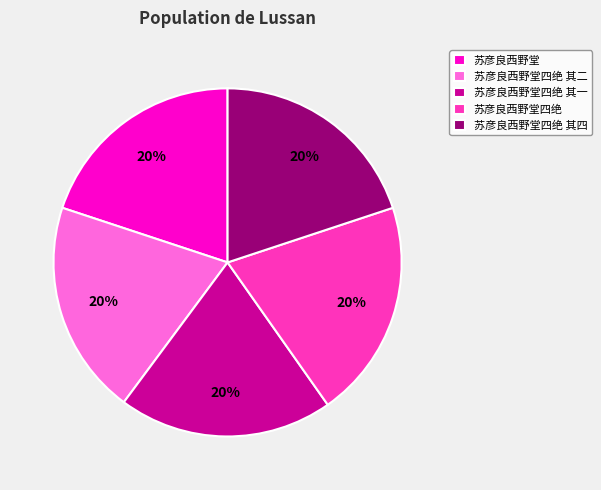

The 苏彦良西野堂四绝 其四 slice represents 27% of the pie. True or false?

False